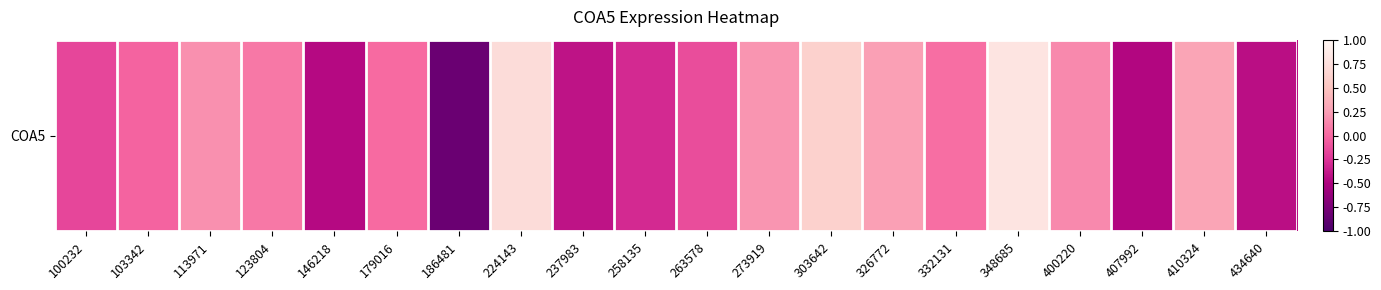

Which label corresponds to the largest value in the chart?

348685